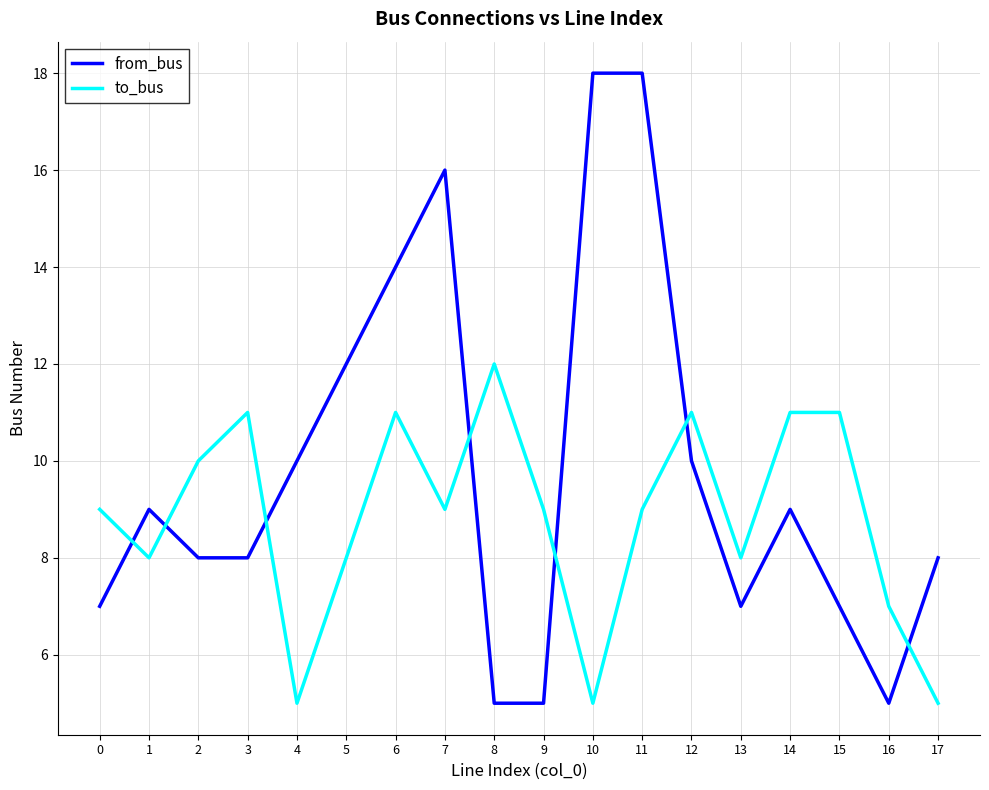

Reading left to right, transcribe all the data shown in this chart.

from_bus: 0=7	1=9	2=8	3=8	4=10	5=12	6=14	7=16	8=5	9=5	10=18	11=18	12=10	13=7	14=9	15=7	16=5	17=8
to_bus: 0=9	1=8	2=10	3=11	4=5	5=8	6=11	7=9	8=12	9=9	10=5	11=9	12=11	13=8	14=11	15=11	16=7	17=5